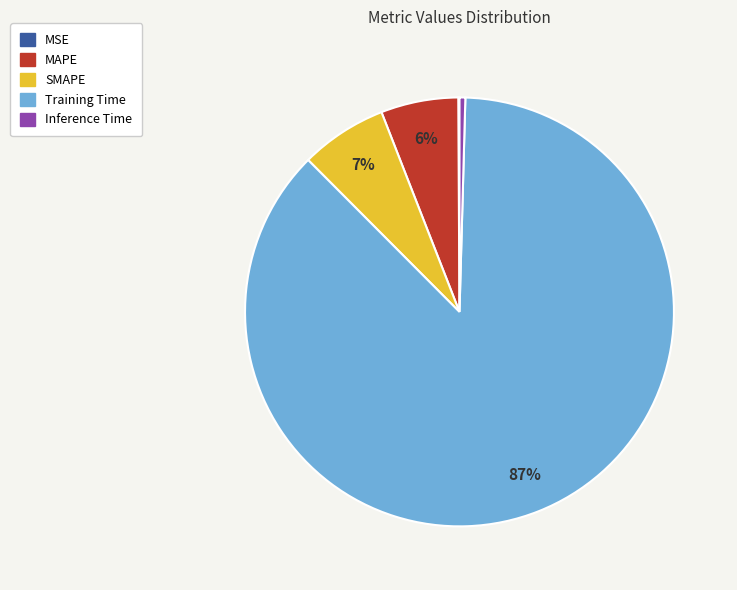

Do MAPE and SMAPE together represent more than half of the pie?

No